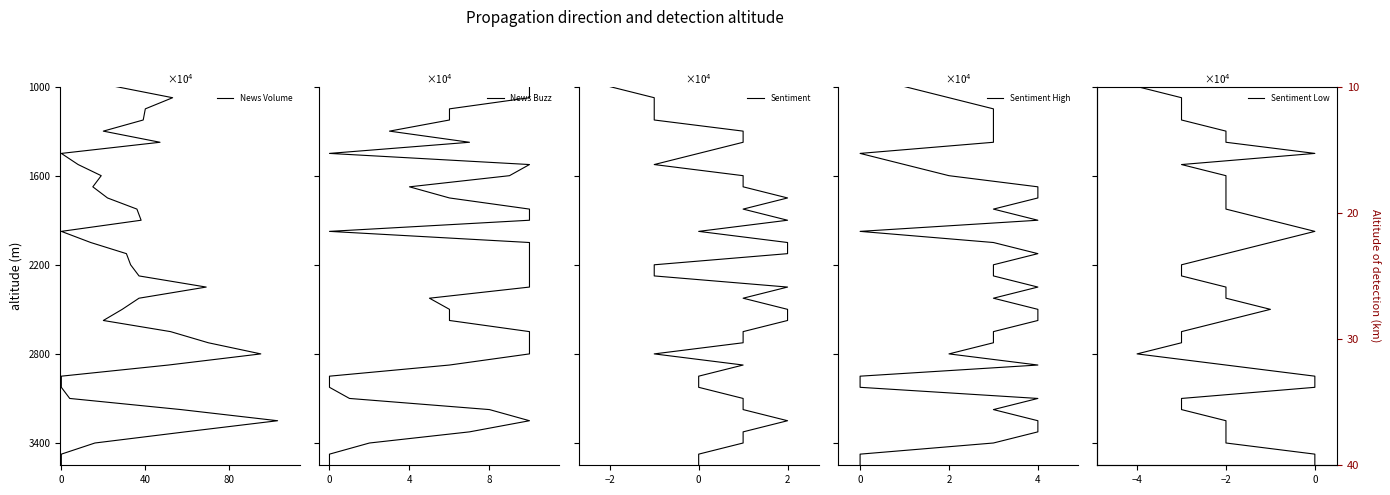

Does the chart have visible grid lines?

No